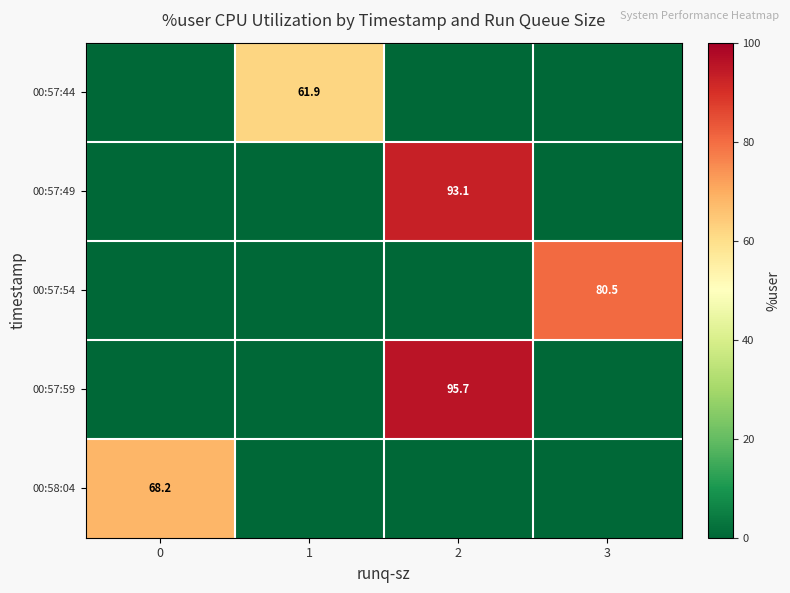

What is the spread (max minus min) of values at 3?

80.5